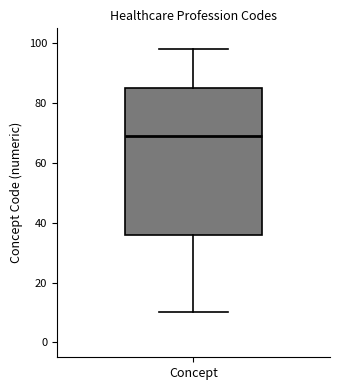

Where is the lower edge of the box for Concept on the y-axis? The values are not printed on the chart, so give them approximately, as read against the axis.

36